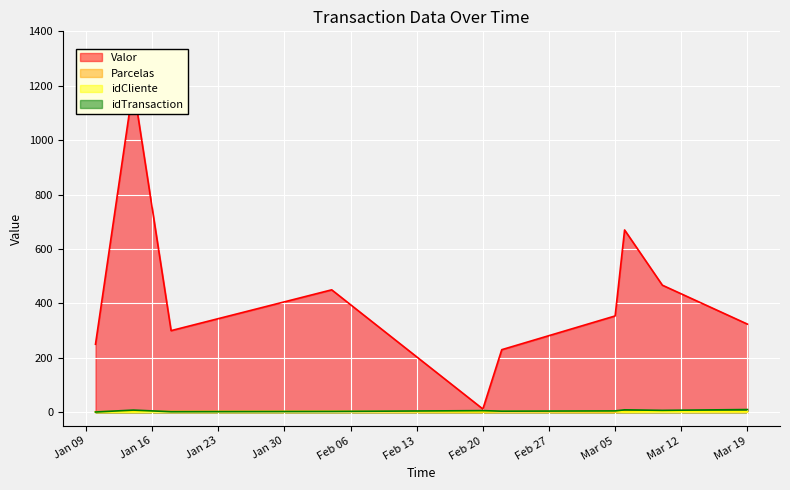

True or false: idTransaction has more than 0 points higher than both neighbors.

True